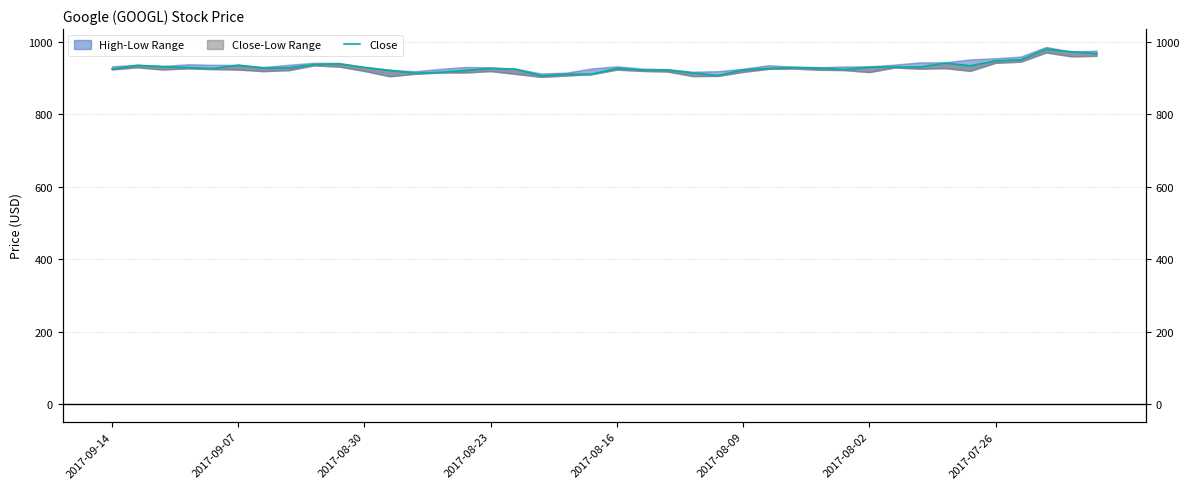

What position from the left is 37?

38